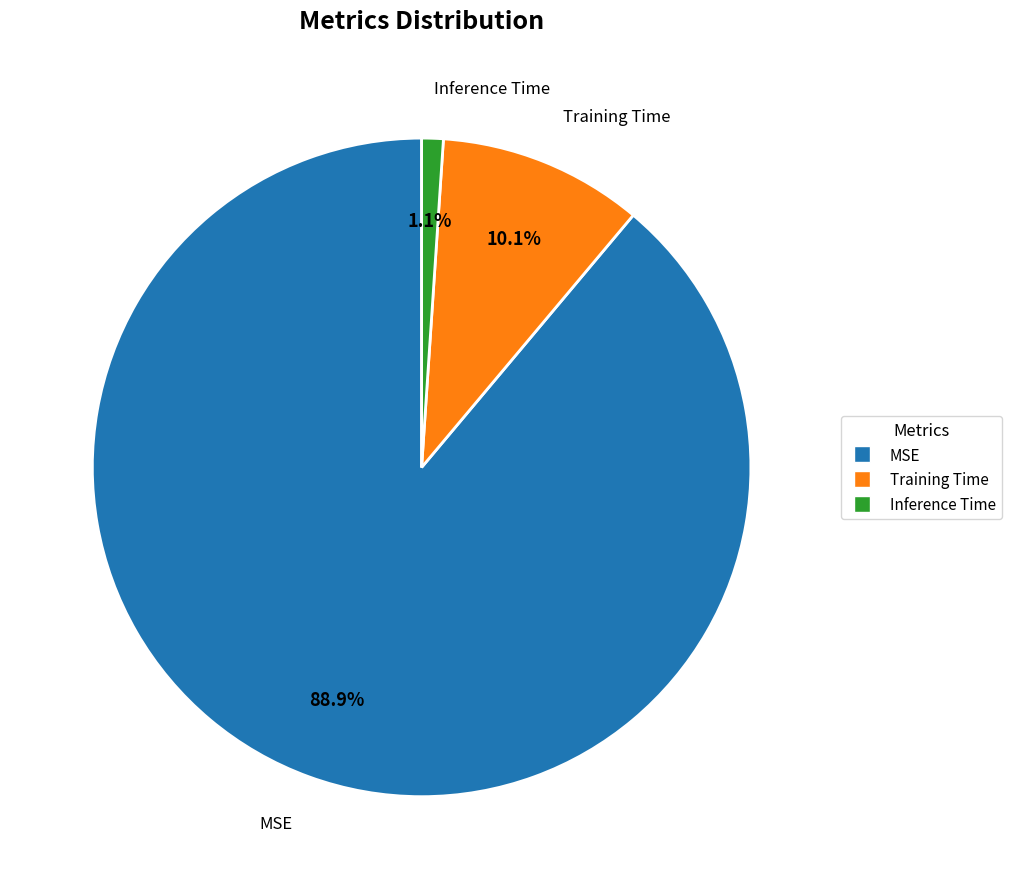

To the nearest percent, what percentage of the pie is Training Time?

10%